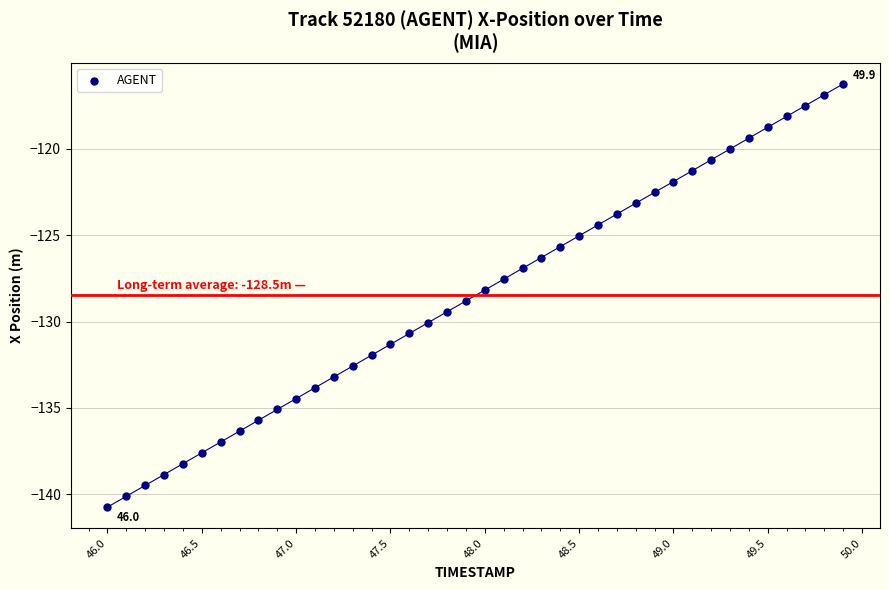

What is the range of X values (max minus min)?

3.9